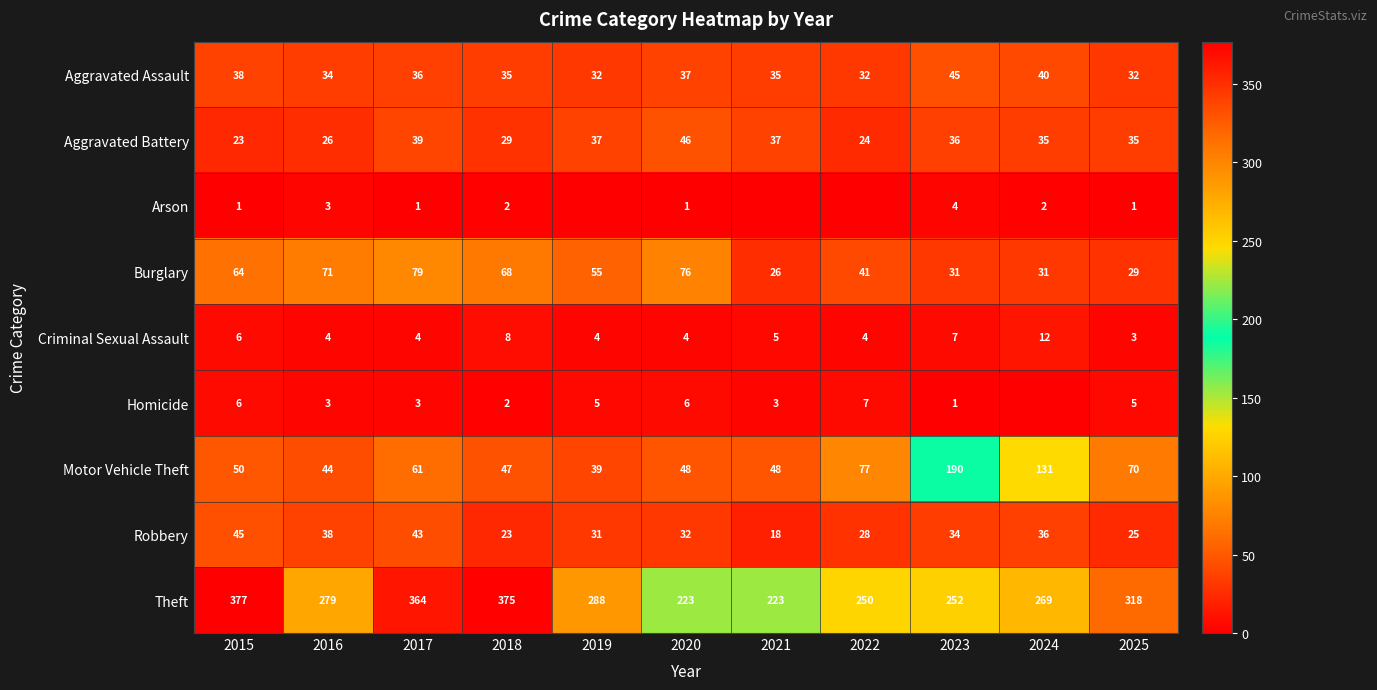

Read the Burglary value at 2020, to the nearest 5.

75